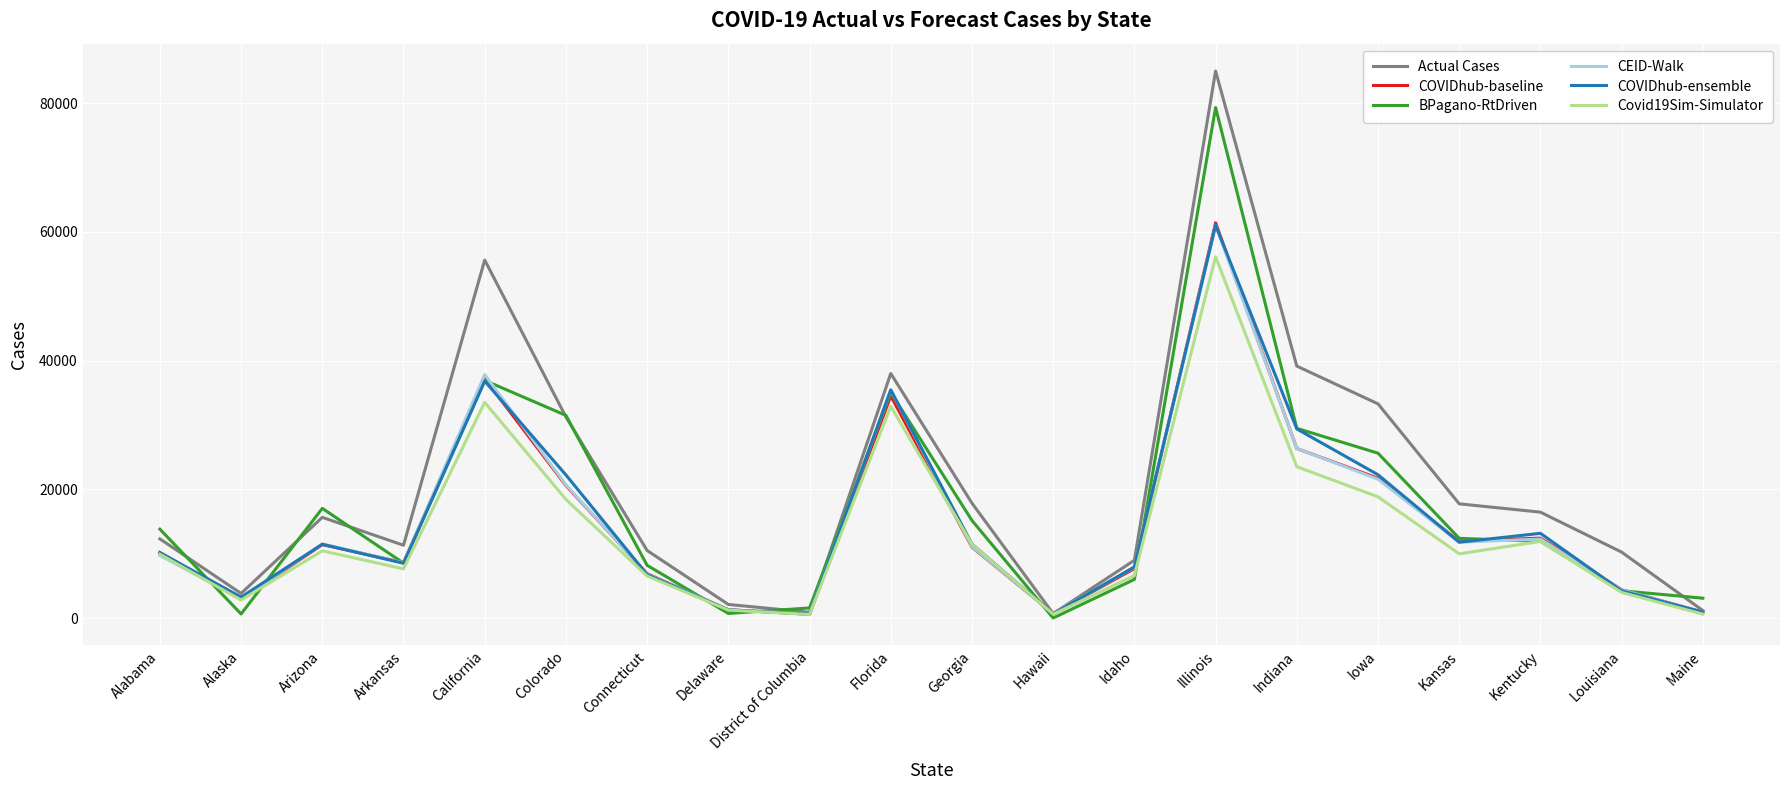

At which category is the sum across all series the highest?

Illinois